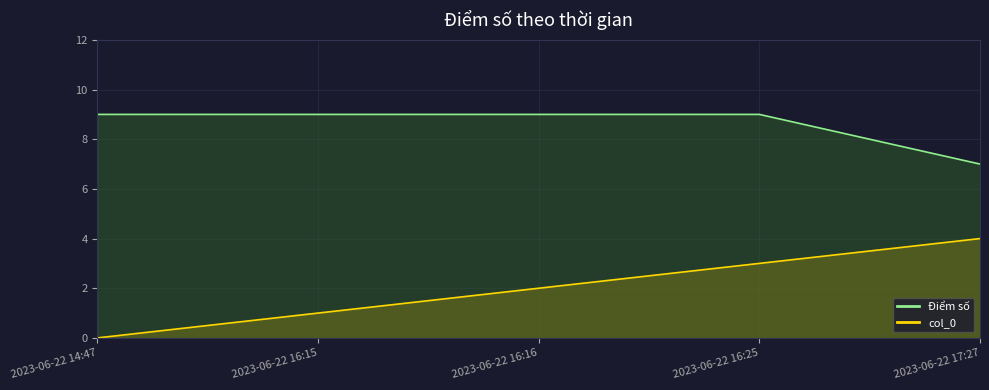

Rank the series by their average value, from lowest to highest.

col_0, Điểm số